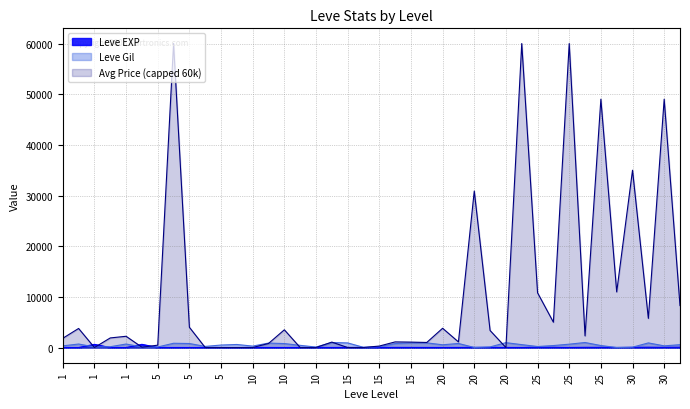

Where does the Leve EXP series first go above 12?

1